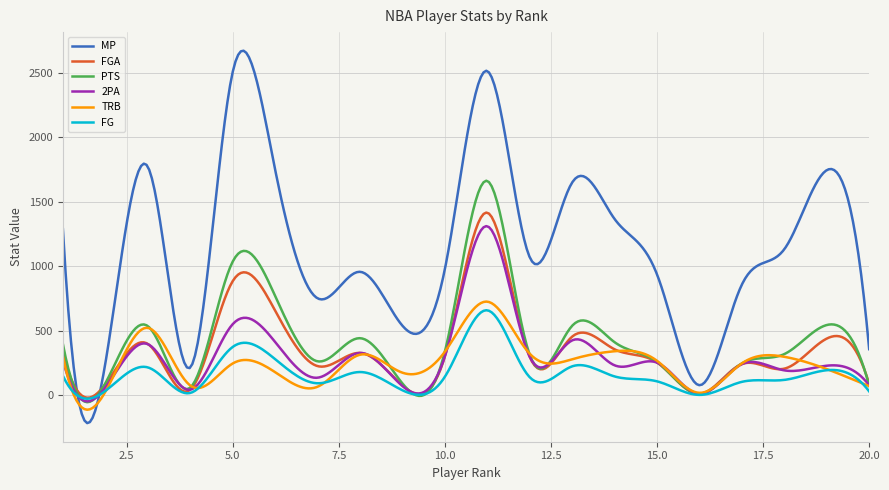

Which series has the largest range (max minus min)?

MP